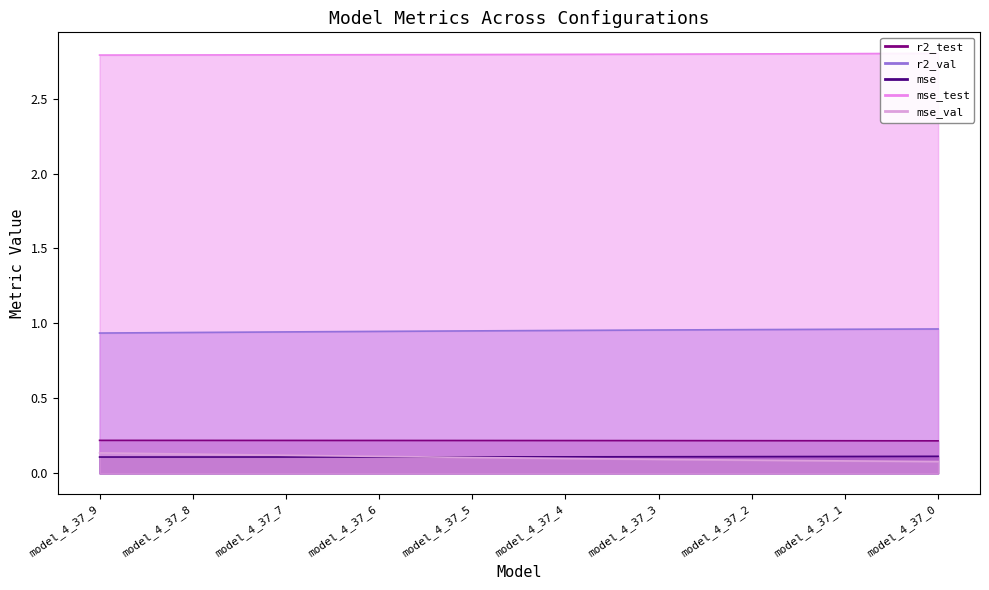

Which series changed the most between model_4_37_9 and model_4_37_0?

mse_val